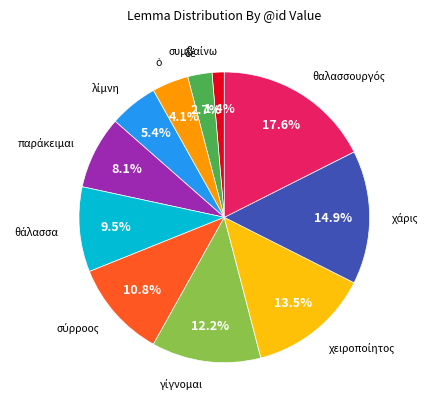

Is there any slice that represents more than half of the pie?

No